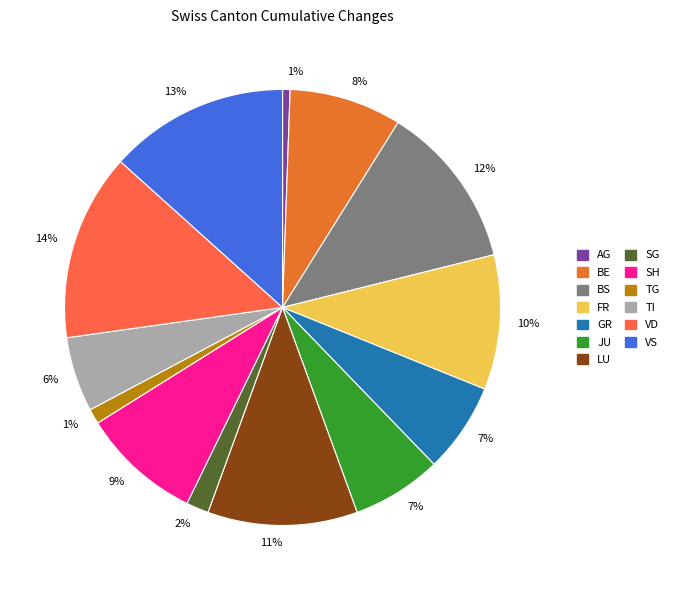

Is there a majority slice in this chart?

No